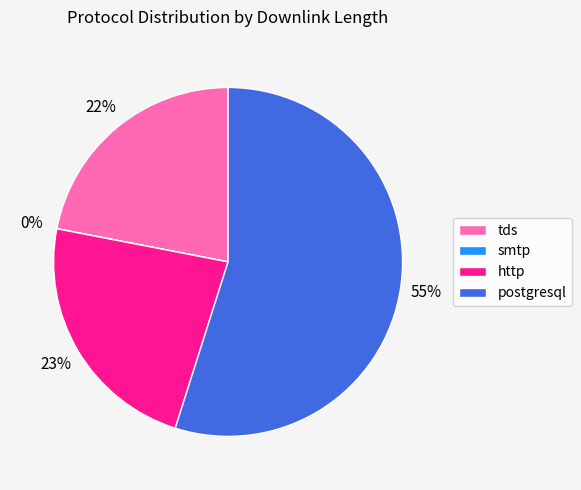

Is it true that postgresql is 55% of the pie?

True